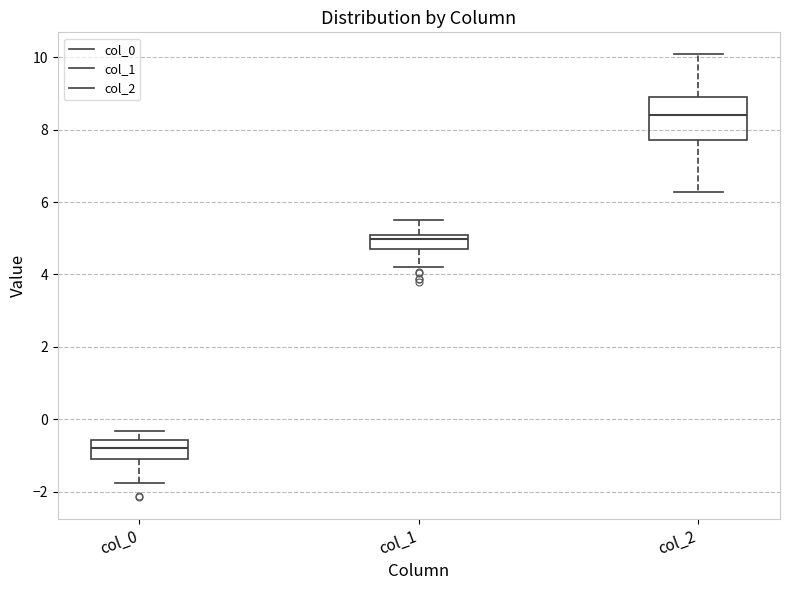

Where does the lower whisker of the box for col_2 end on the y-axis? The values are not printed on the chart, so give them approximately, as read against the axis.

6.2